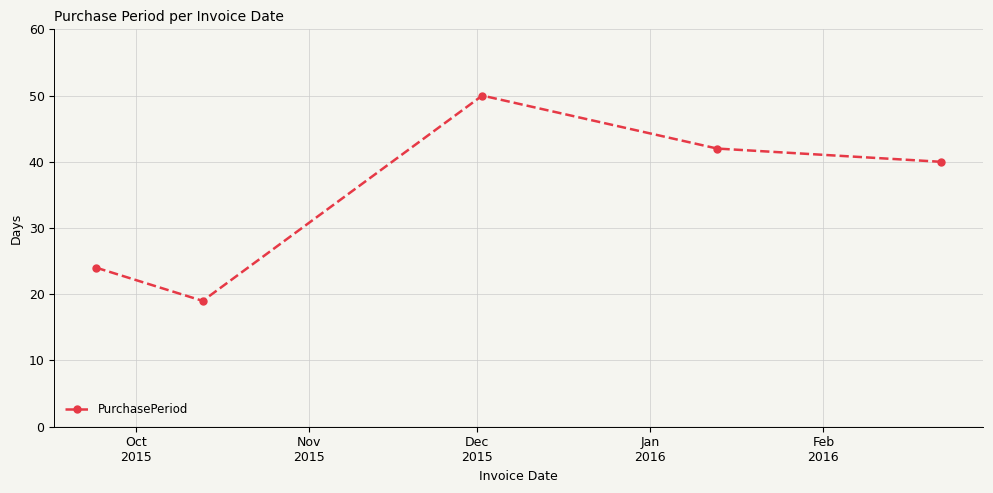

How many points are higher than both their immediate neighbors (excluding endpoints)?

1